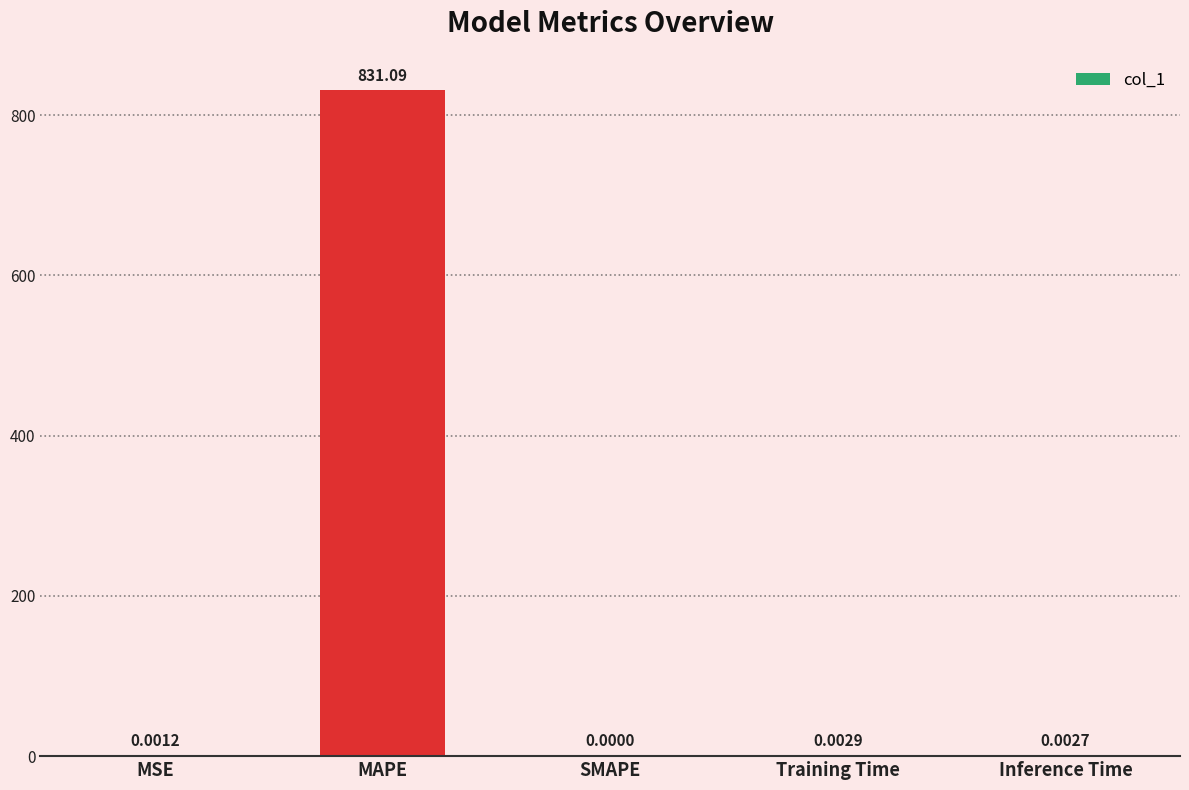

Which has a higher value, MSE or SMAPE?

MSE